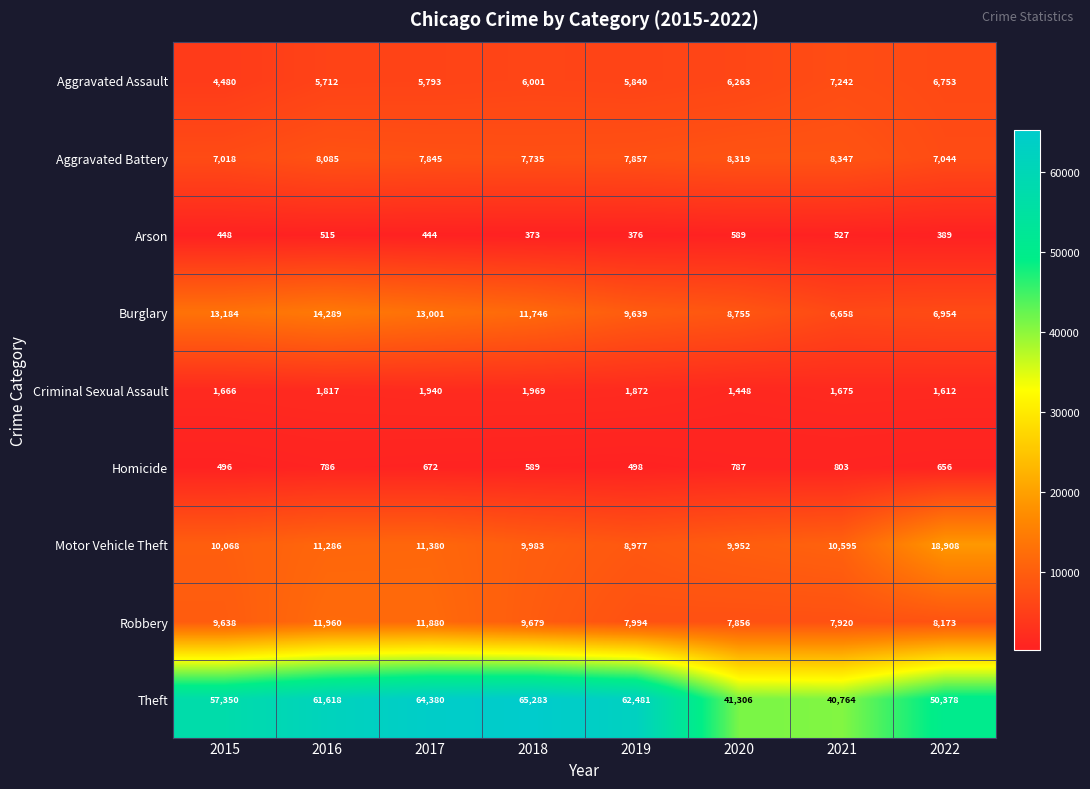

Which category has the highest value in the Aggravated Assault series?

2021